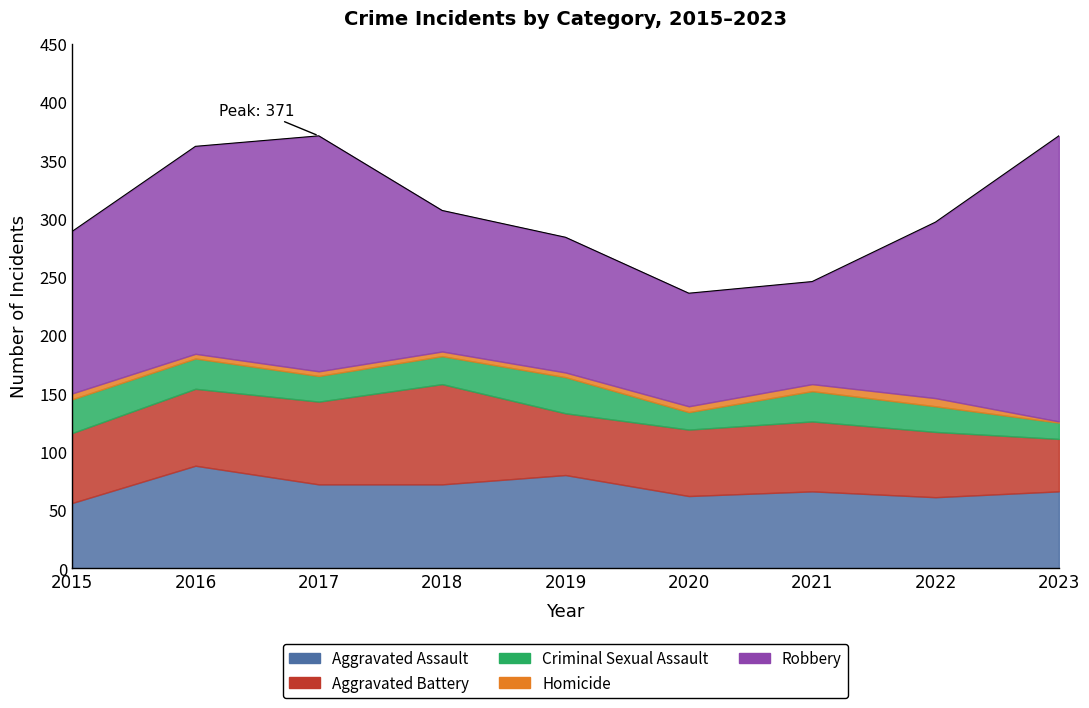

At which label does Aggravated Assault first exceed 66?

2016